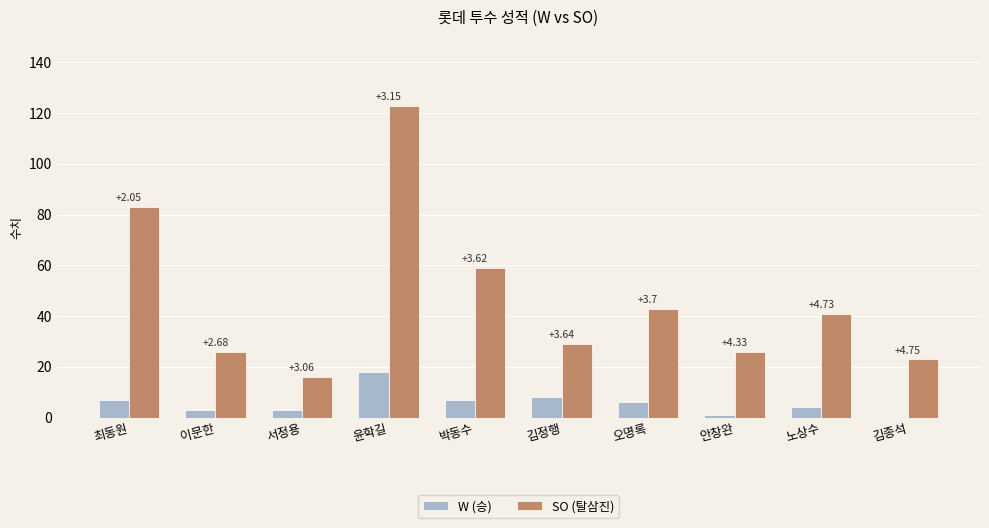

Between 김정행 and 오명록, which series saw the biggest shift?

SO (탈삼진)